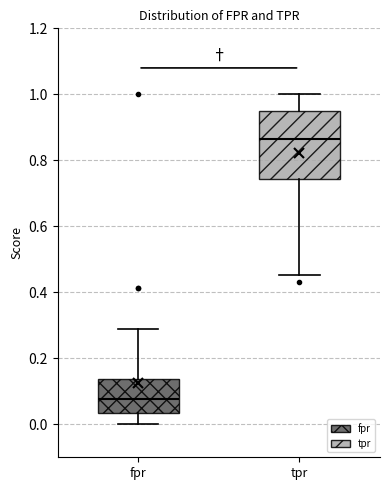

Comparing the boxes themselves (not the whiskers), which one is the tallest?

tpr